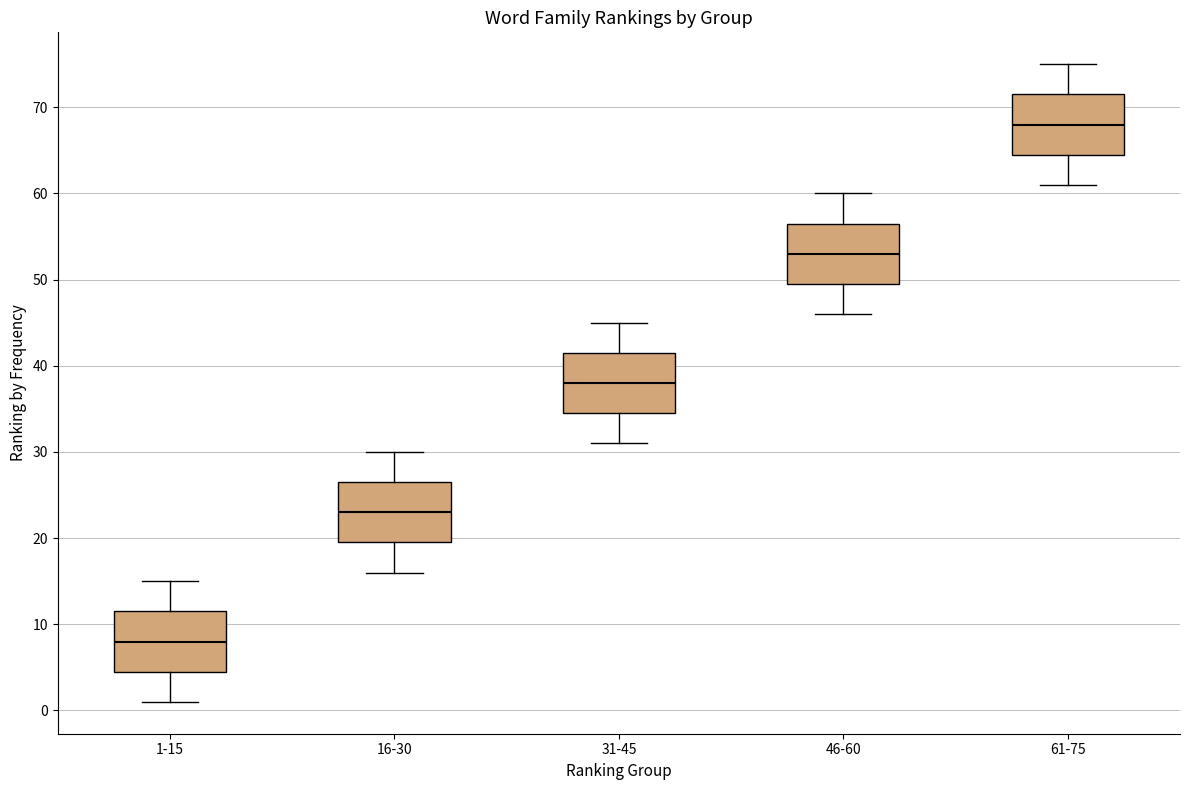

Reading left to right, transcribe this box plot: for each box, give where its median line is, the range the box spans, and where its two whiskers end, as read against the y-axis. The values are not printed on the chart, so give them approximately, as read against the axis.

1-15: median 8, box 5 to 12, whiskers 1 to 15
16-30: median 23, box 20 to 27, whiskers 16 to 30
31-45: median 38, box 35 to 42, whiskers 31 to 45
46-60: median 53, box 50 to 57, whiskers 46 to 60
61-75: median 68, box 65 to 72, whiskers 61 to 75